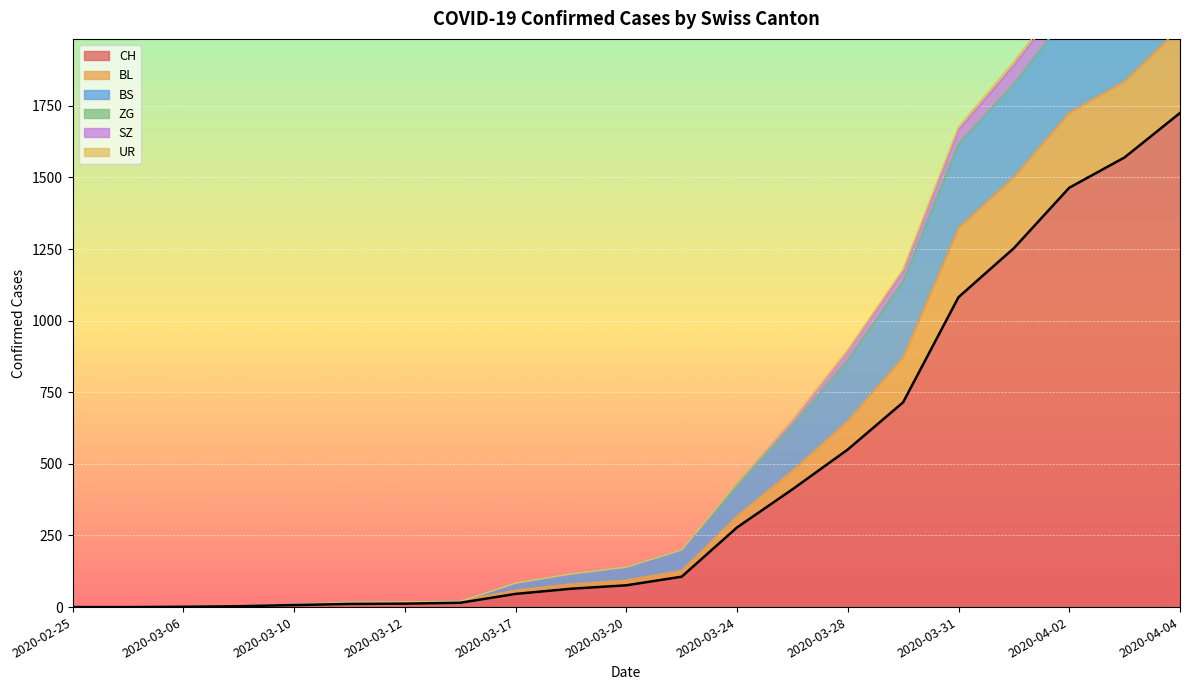

What is the highest value of the CH series?

1725